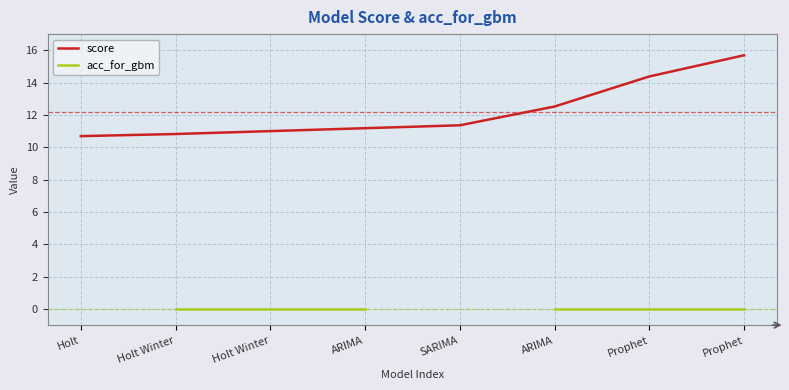

True or false: score and acc_for_gbm intersect in this chart.

False